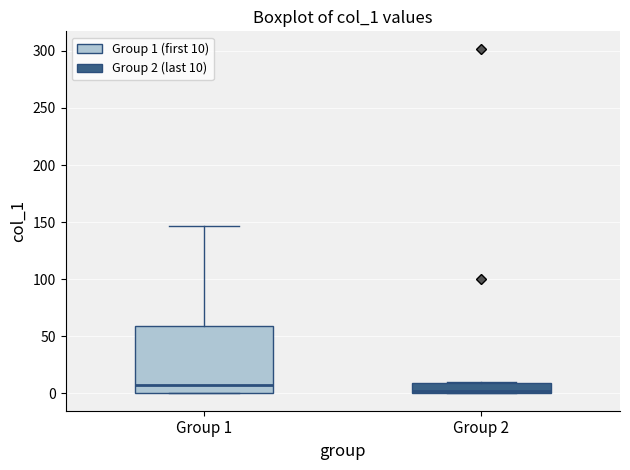

Comparing the boxes themselves (not the whiskers), which one is the tallest?

Group 1